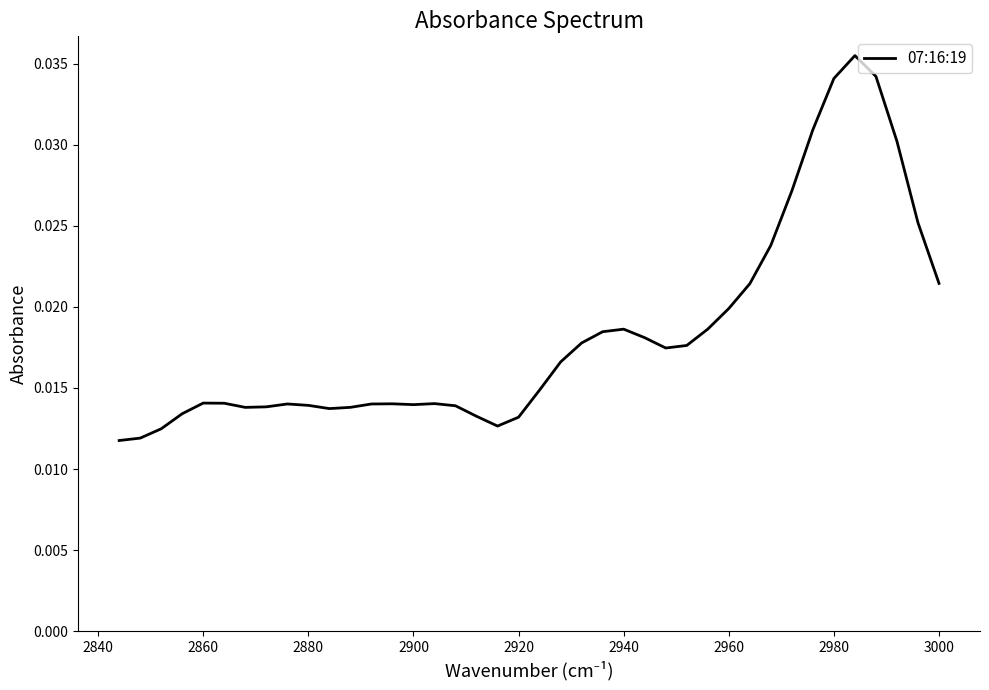

Between 2880 and 2840, which is larger?

2880